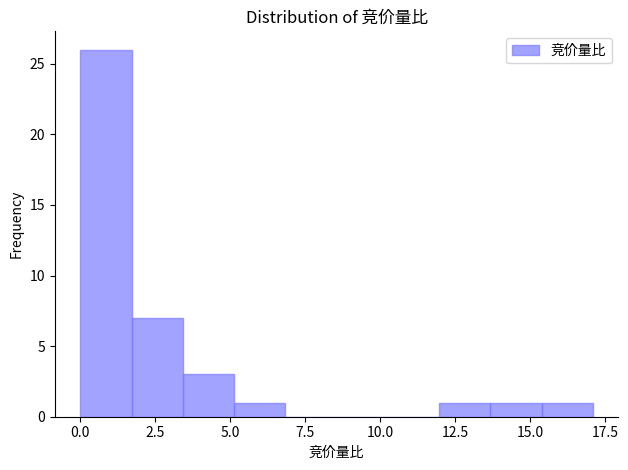

Around what value on the x-axis is the tallest bar? Give the approximate position of its centre, as read against the axis.

1.0